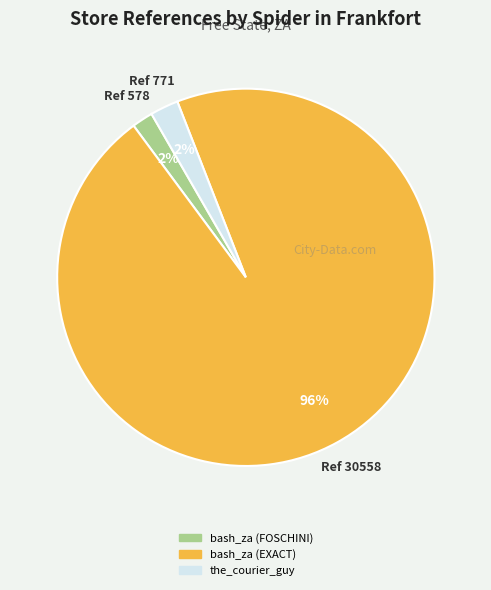

True or false: bash_za (FOSCHINI) accounts for 2% of the total.

True